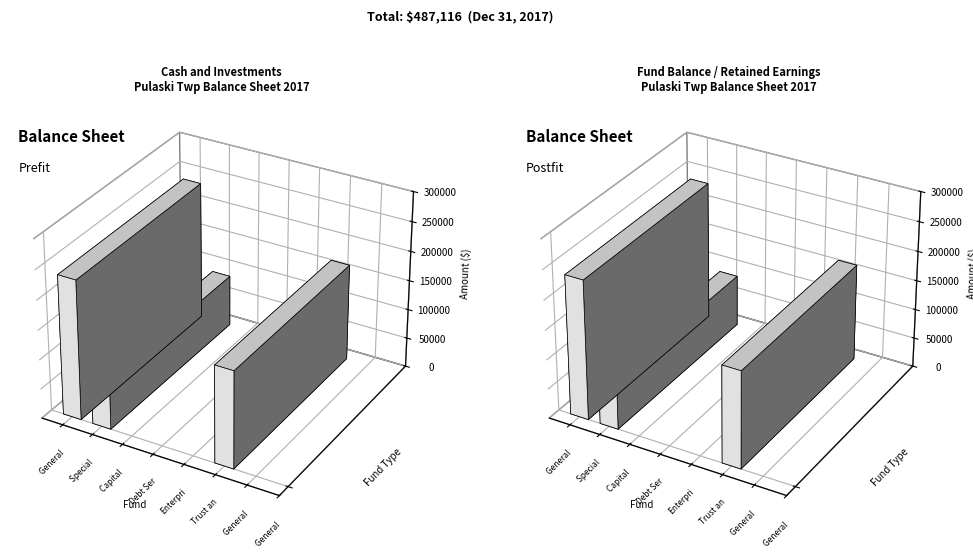

Rank the series by their maximum value, from lowest to highest.

Cash and Investments, Fund Balance